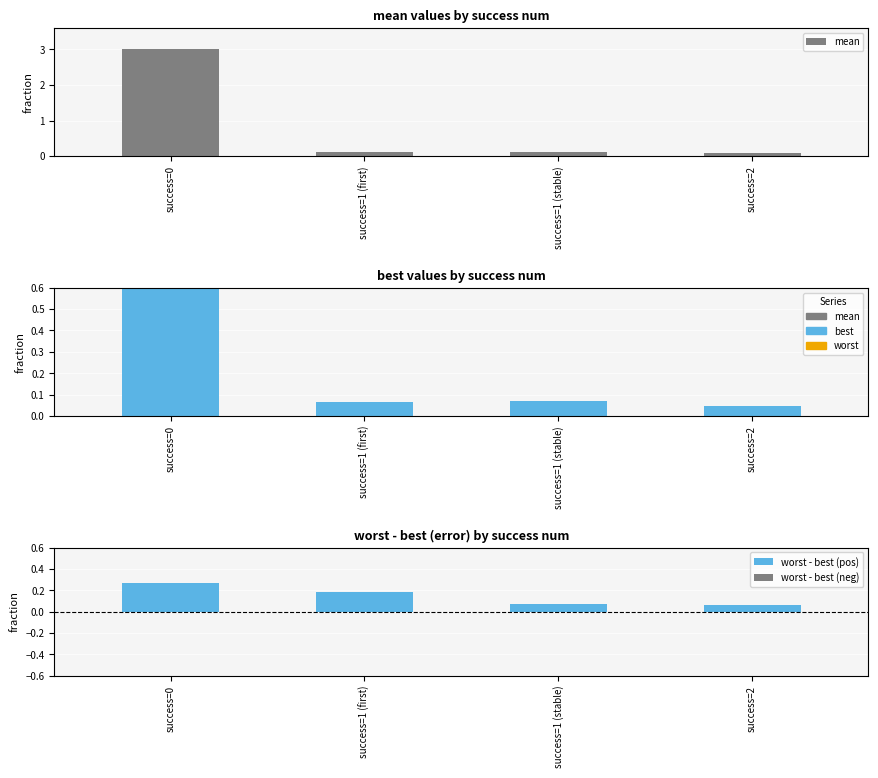

What is the label of the 4th bar from the right?

success=0